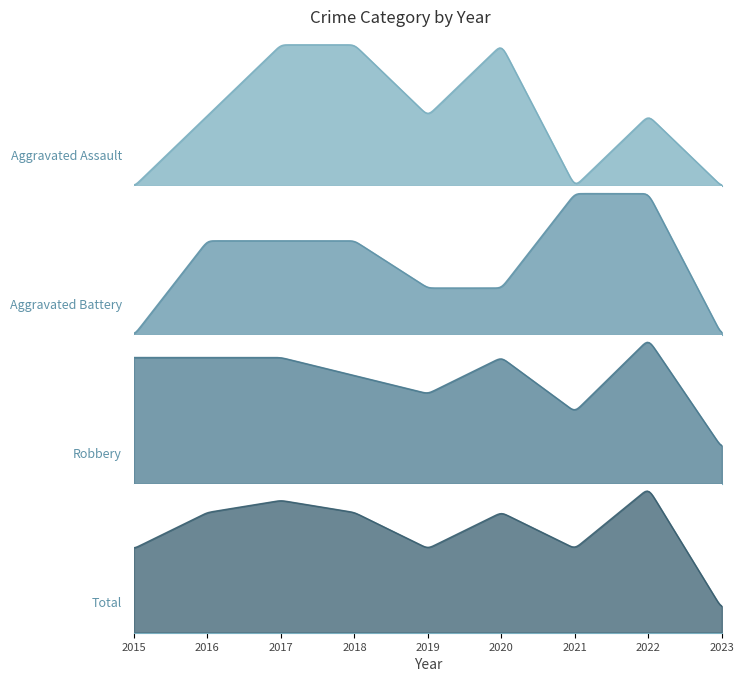

Which series has the widest spread of values?

Total